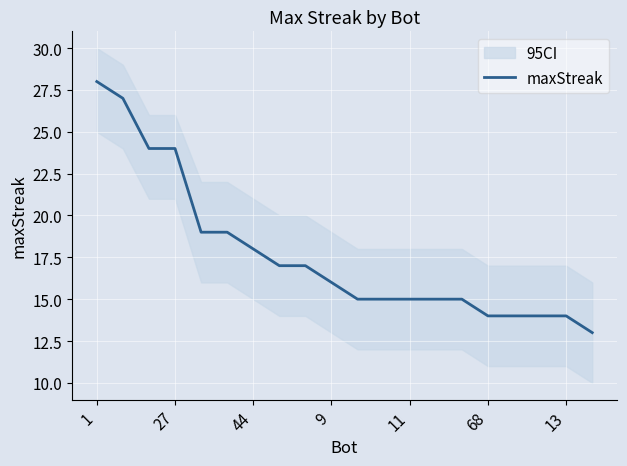

What is the lowest value of the maxStreak series?

13